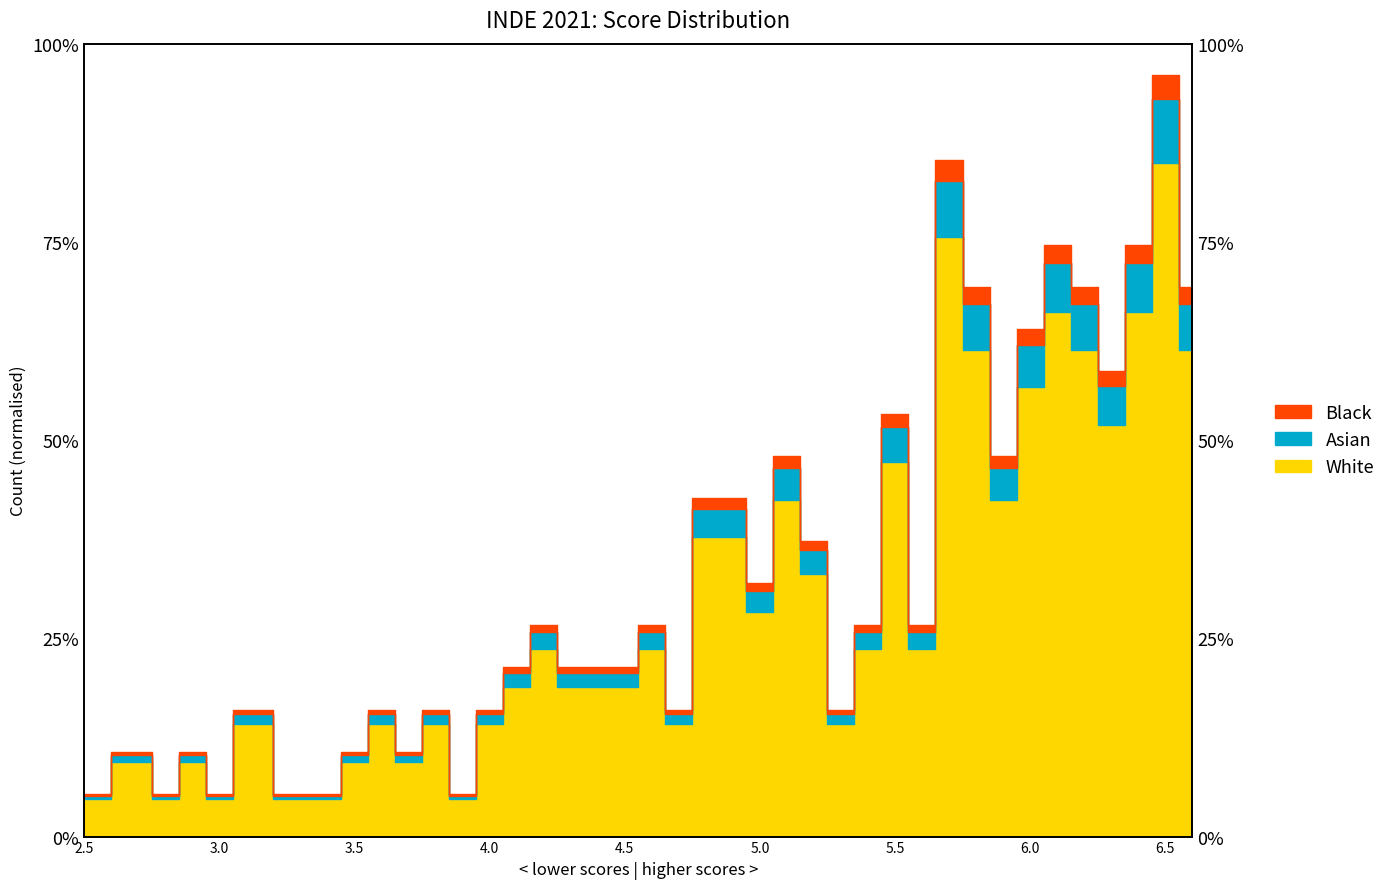

True or false: the data shows 37.8 at 4.8.

True